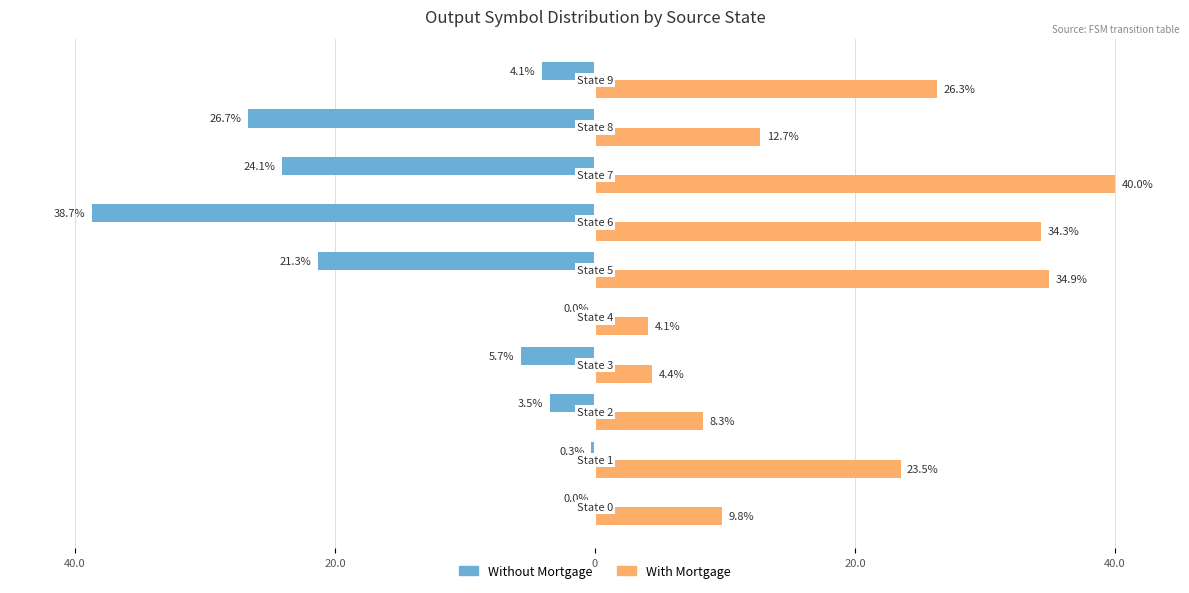

What are all the series names shown in the legend?

Without Mortgage, With Mortgage